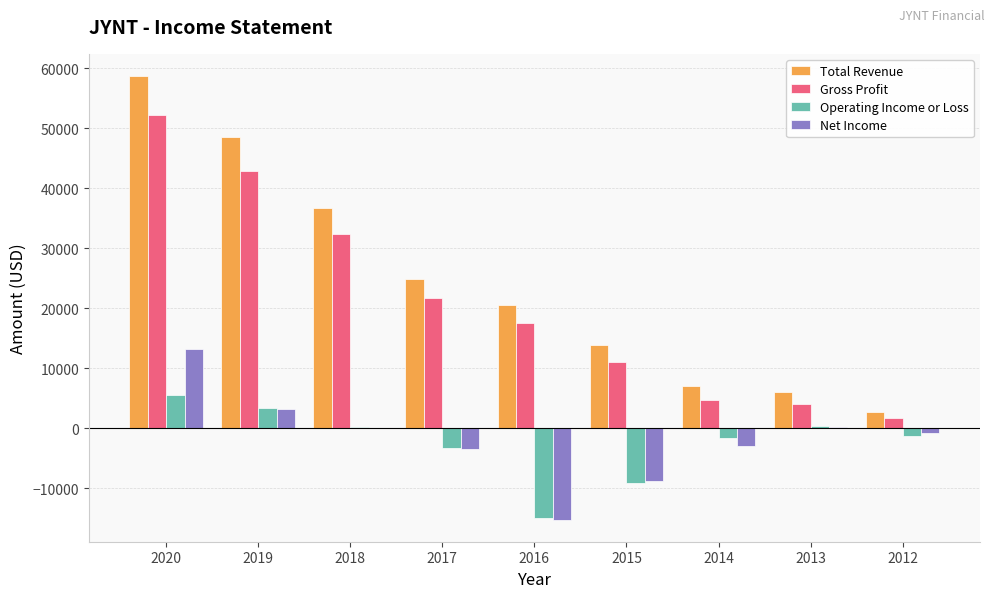

What is the maximum value for Operating Income or Loss?

5500